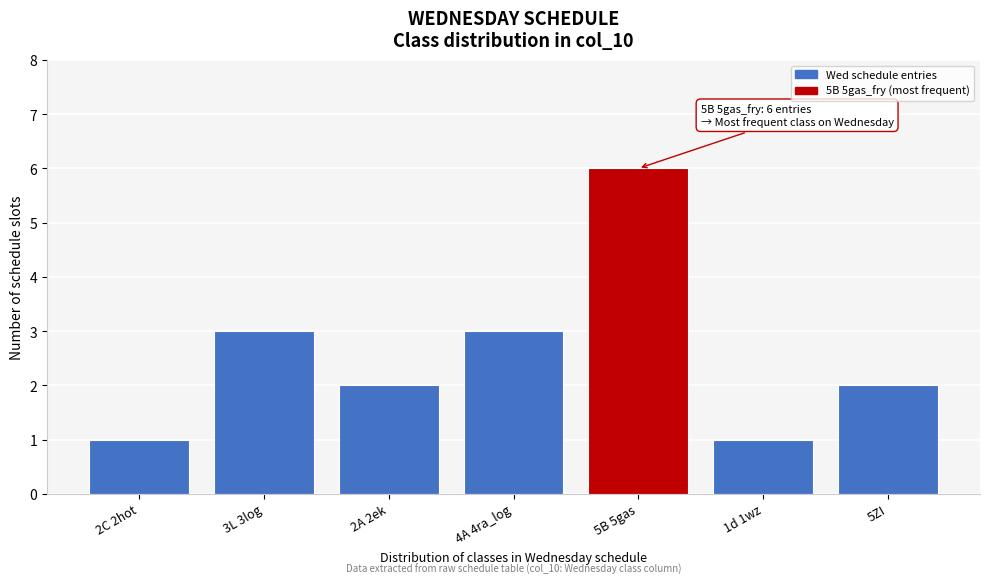

Reading left to right, list all the values displayed in this chart.

2C 2hot=1	3L 3log=3	2A 2ek=2	4A 4ra_log=3	5B 5gas=6	1d 1wz=1	5ZI=2